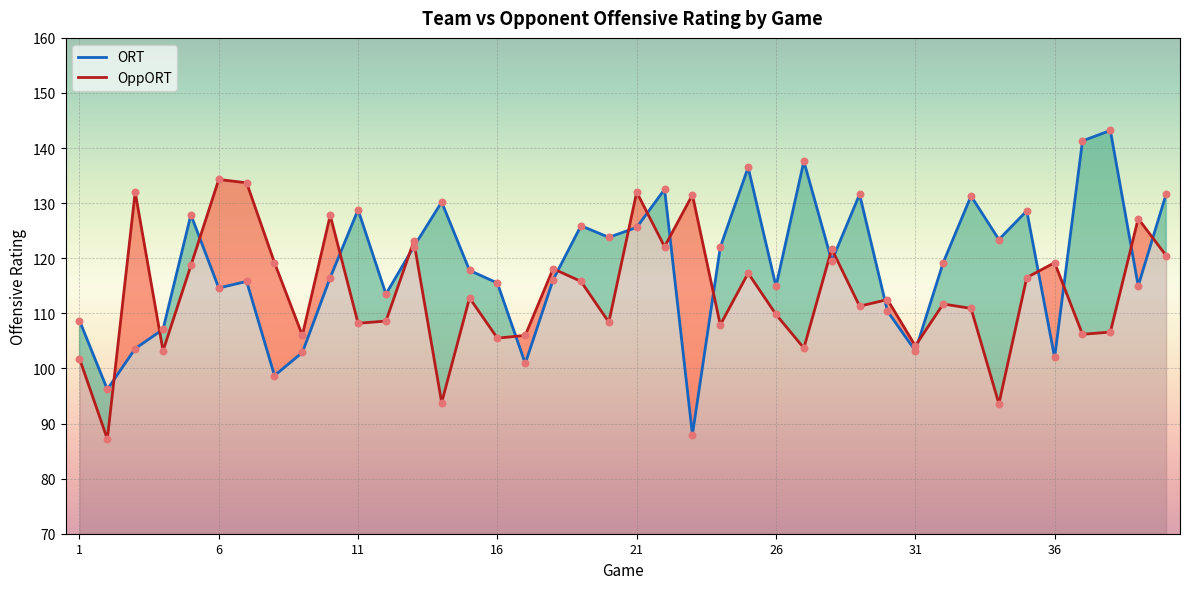

What are all the series names shown in the legend?

ORT, OppORT